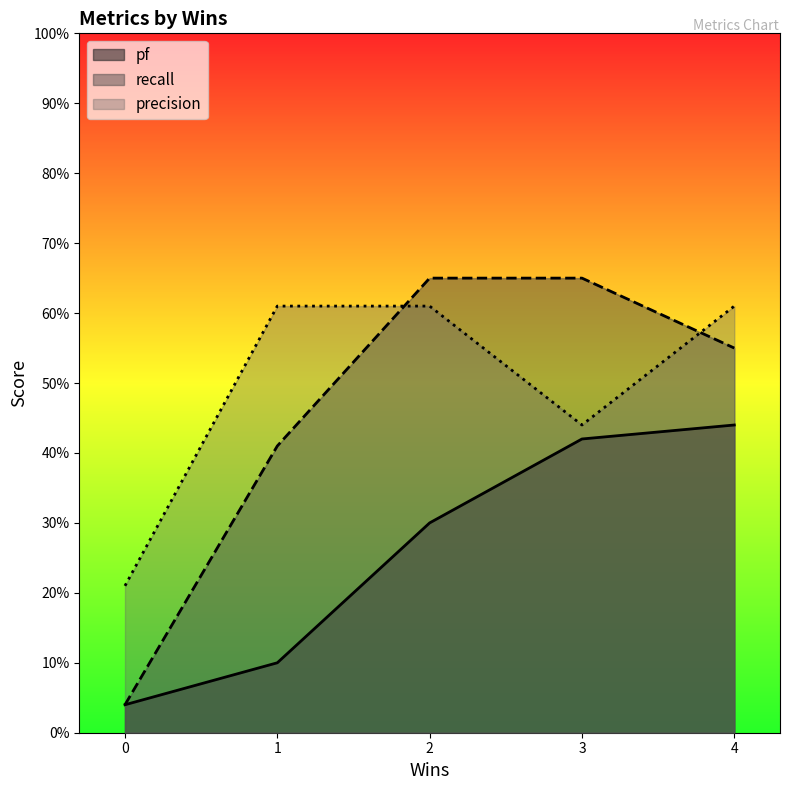

Which series changed the most between 1 and 3?

pf